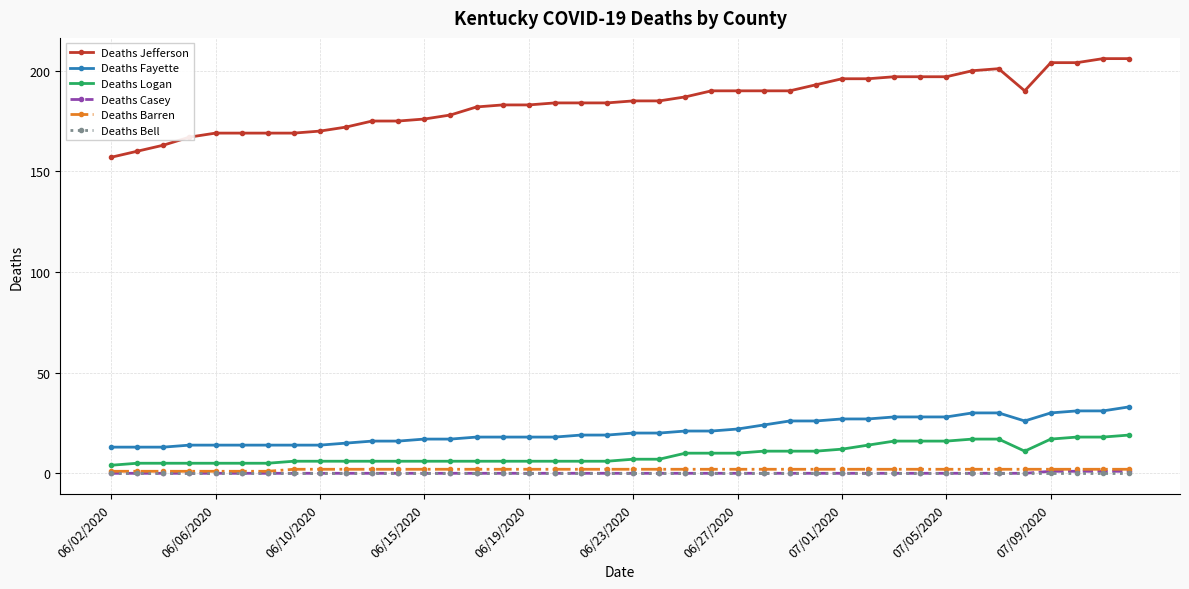

What is the lowest value of the Deaths Jefferson series?

157